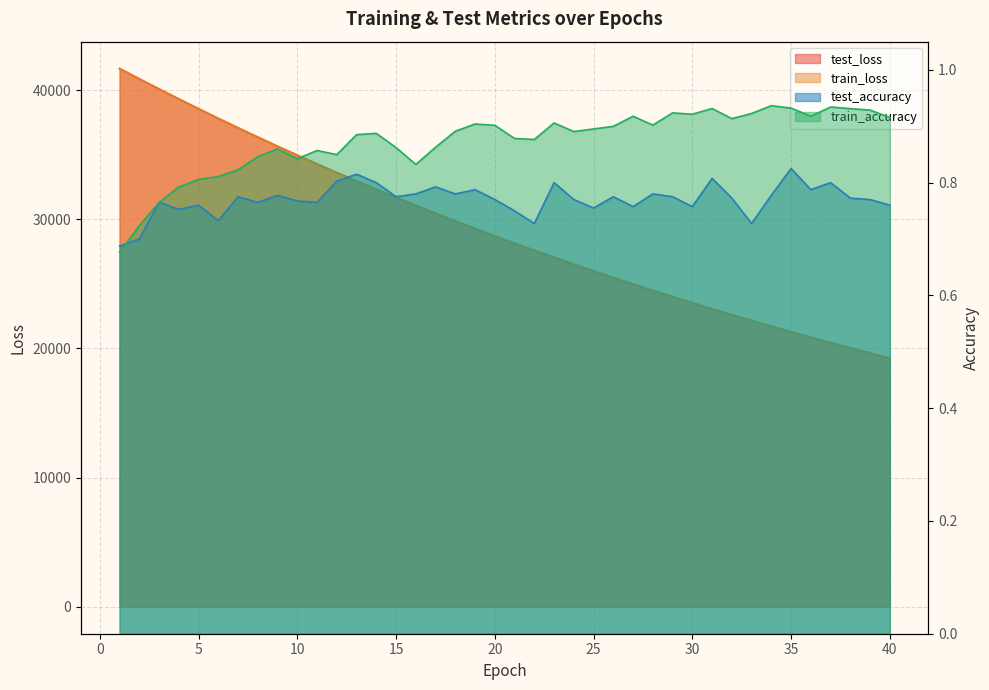

Does the chart display data point markers on the line(s)?

No